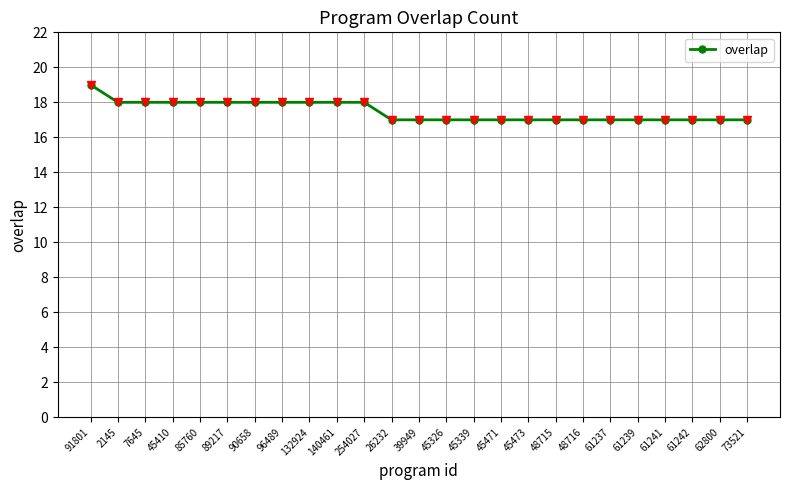

The value at 132924 is 4. True or false?

False